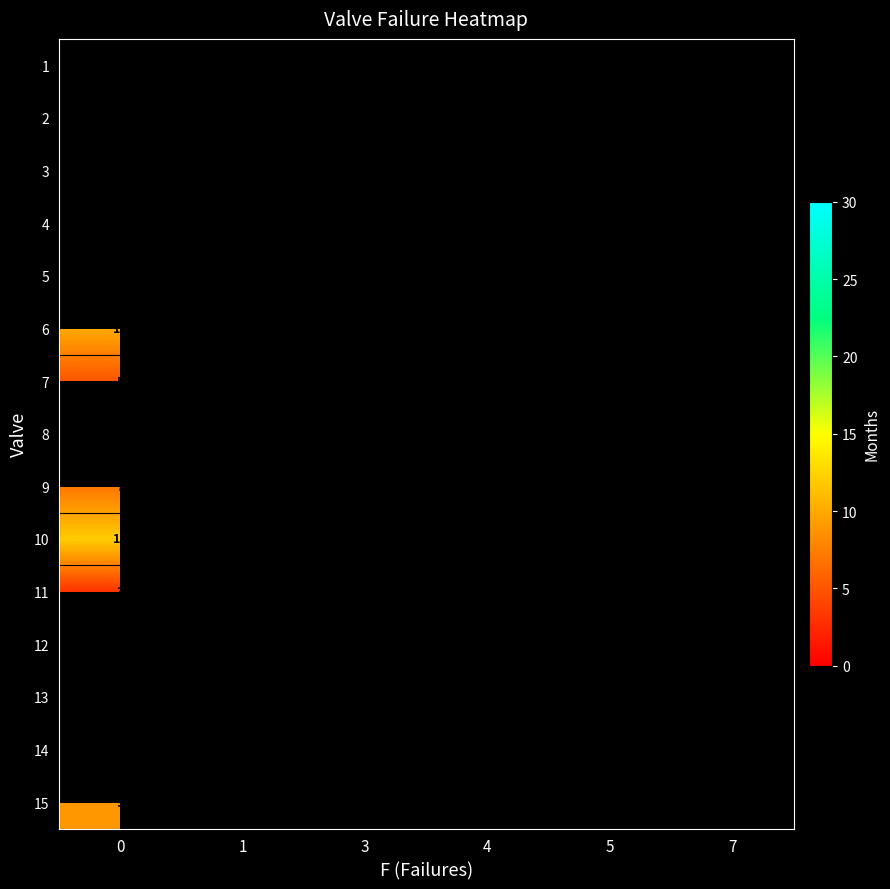

Between 7 and 1, which is larger?

1